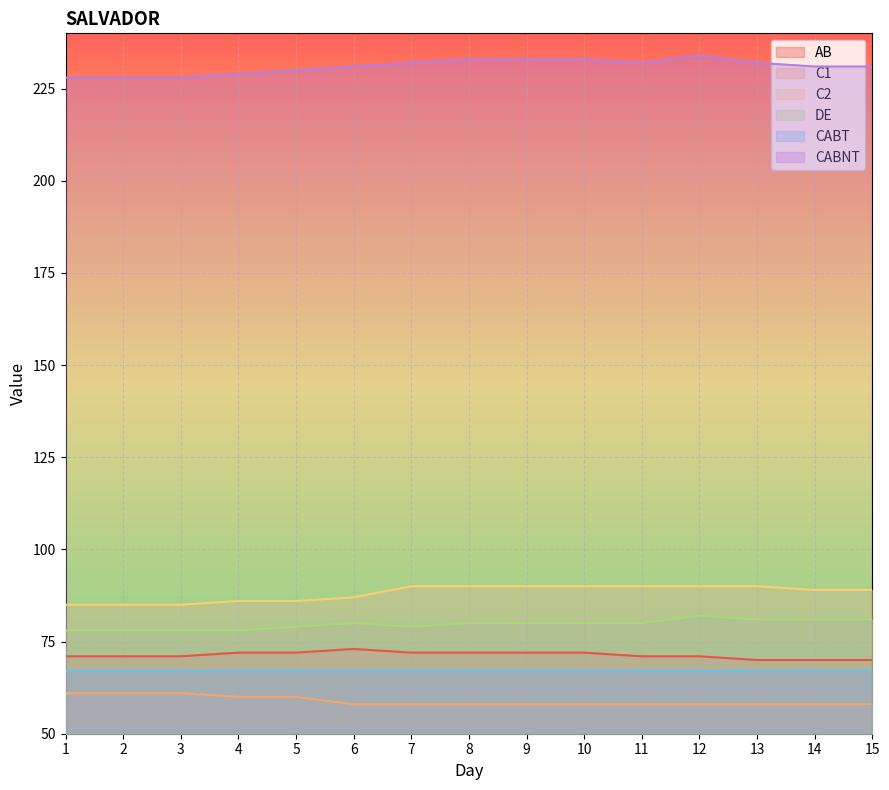

Rank the series by their maximum value, from lowest to highest.

C1, CABT, AB, DE, C2, CABNT